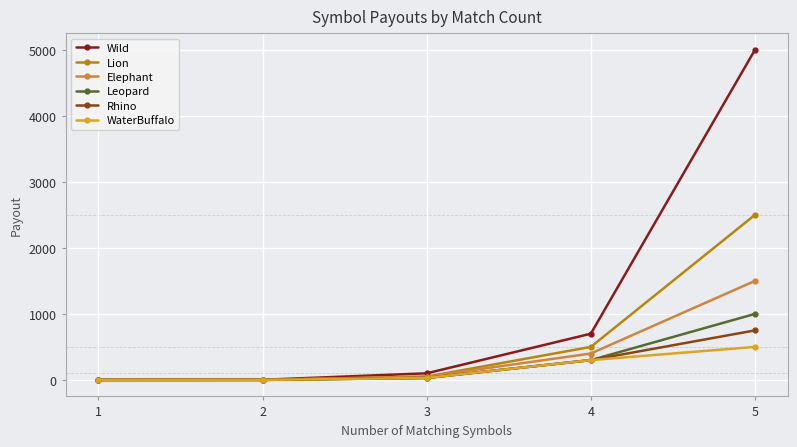

How many values in the Rhino series are below 30?

2